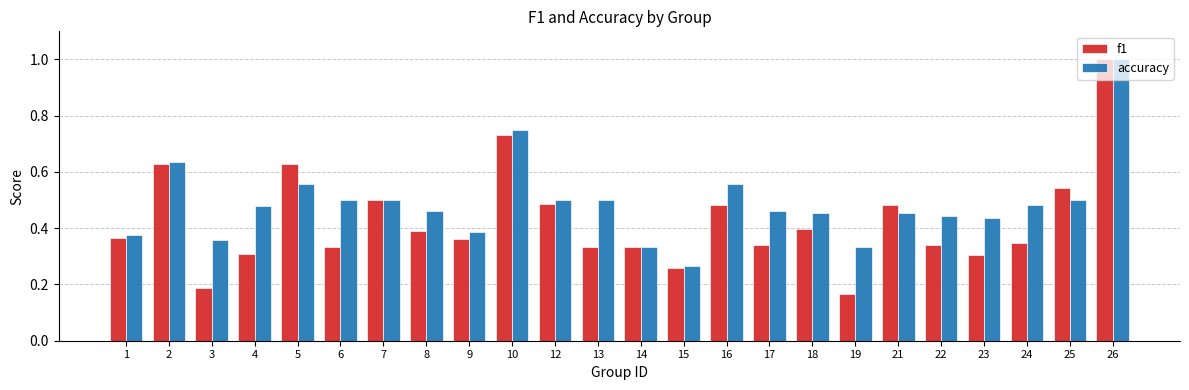

Which category has the lowest value in the accuracy series?

15